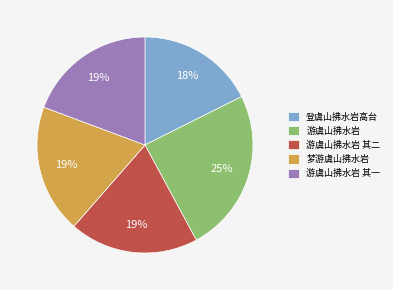

How many slices are in this pie chart?

5